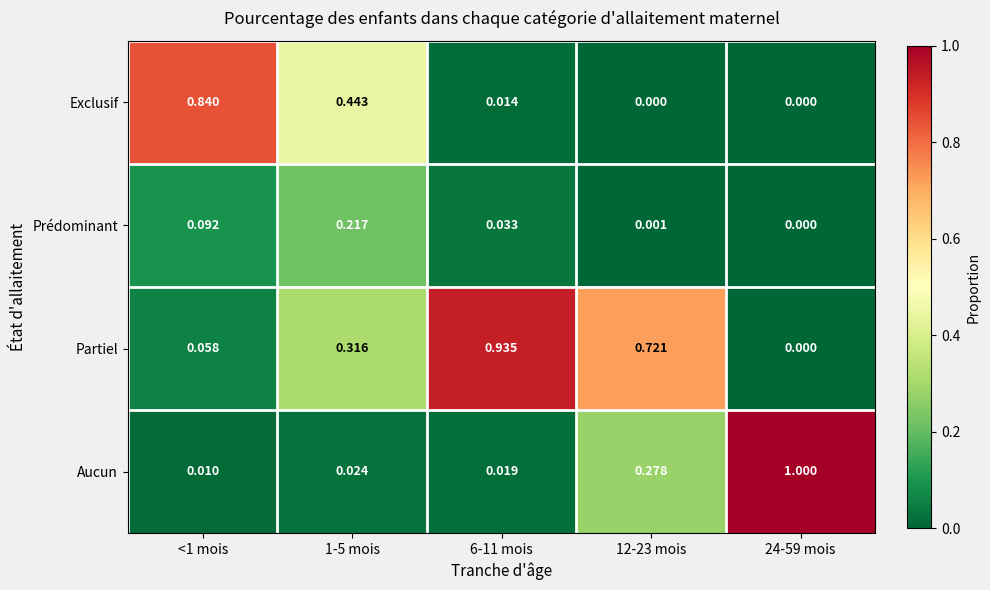

Rank the series at 1-5 mois from highest to lowest value.

Exclusif, Partiel, Prédominant, Aucun